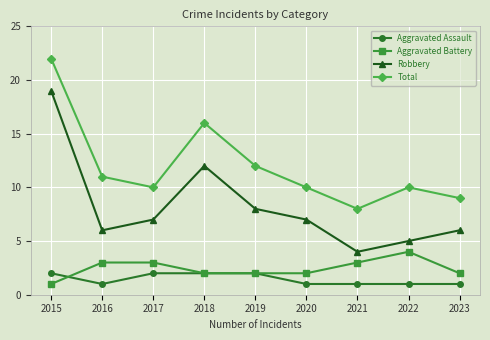

The Aggravated Assault series shows 1 at 2019. True or false?

False